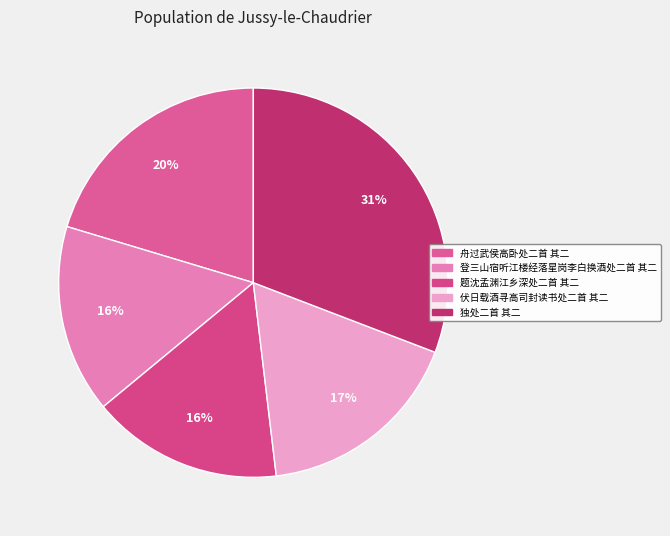

To the nearest percent, what portion does 伏日载酒寻高司封读书处二首 其二 represent?

17%